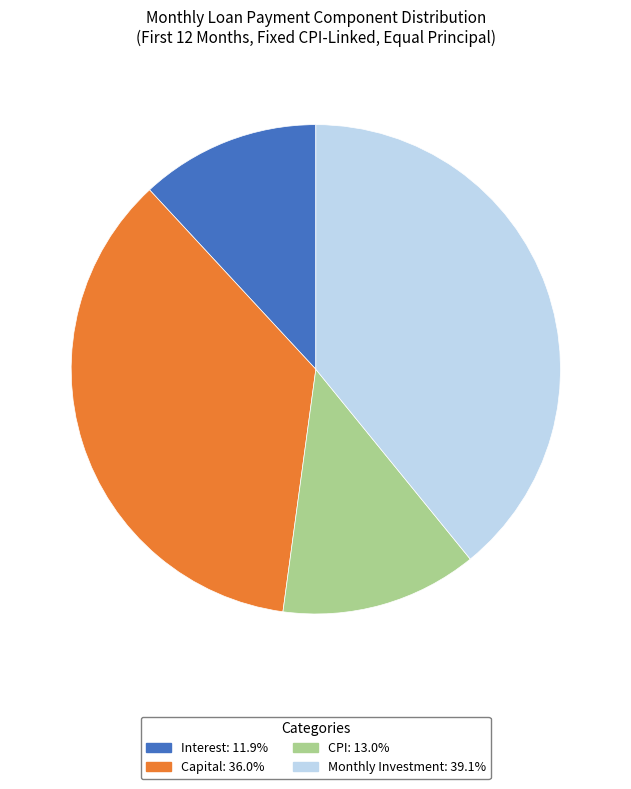

Is there any slice that represents more than half of the pie?

No